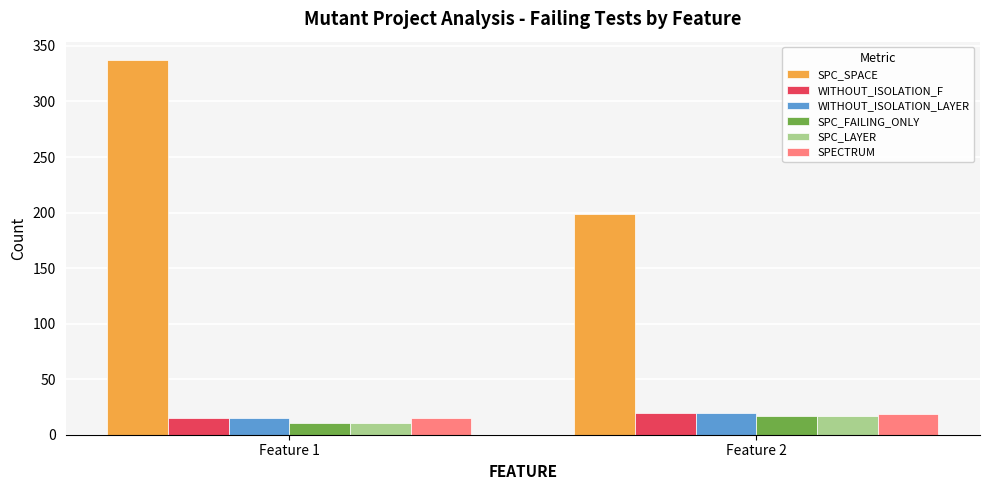

How many bars are there in total?

12